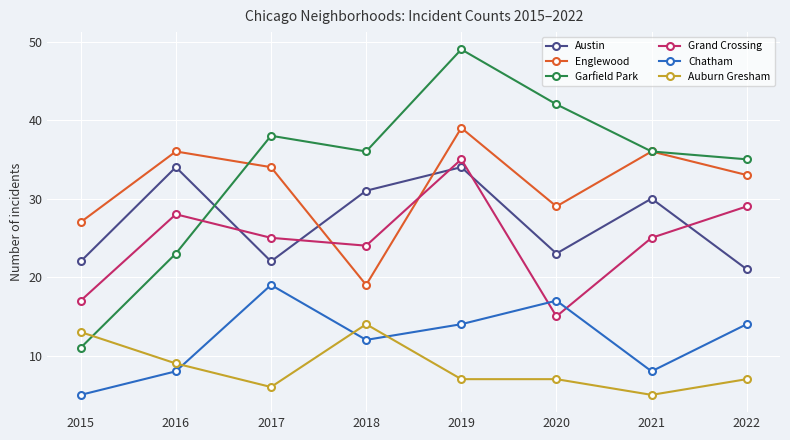

True or false: Englewood has more than 2 interior local peaks.

True